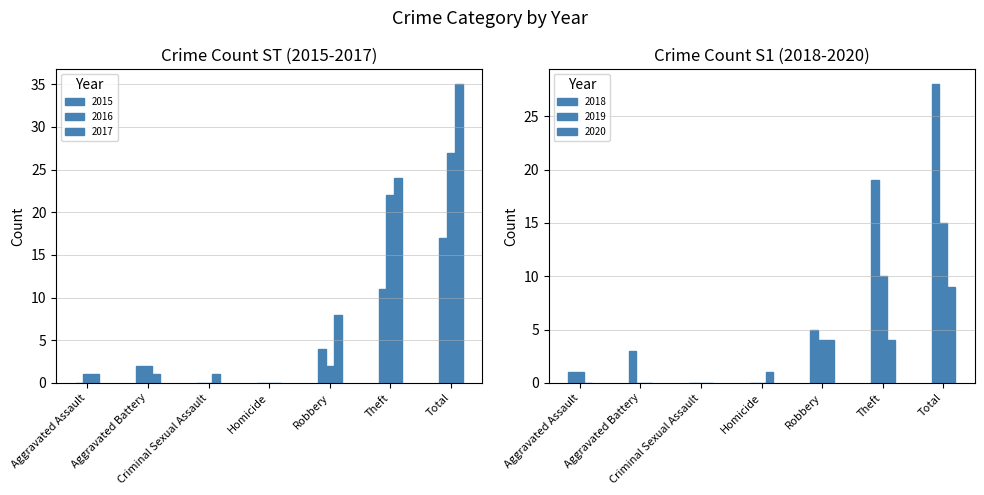

What is the average value of the 2019 series?

4